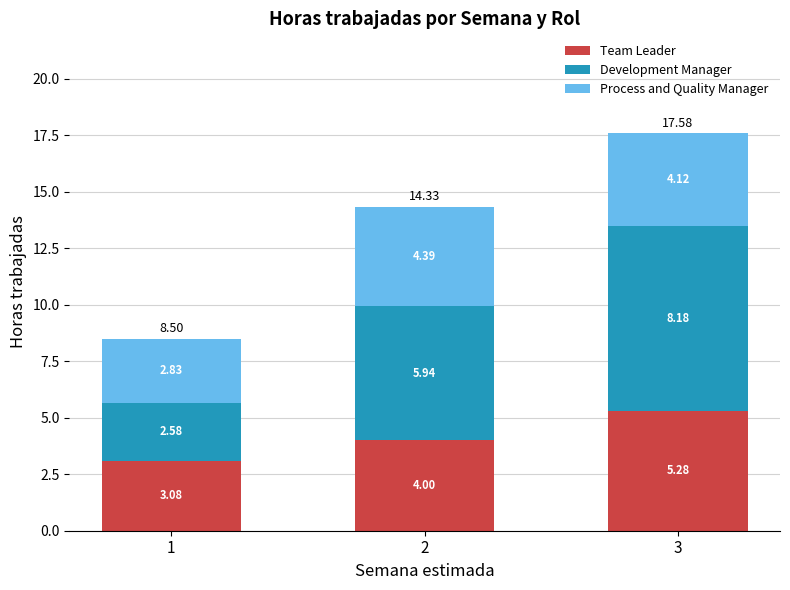

Does the chart contain any negative values?

No